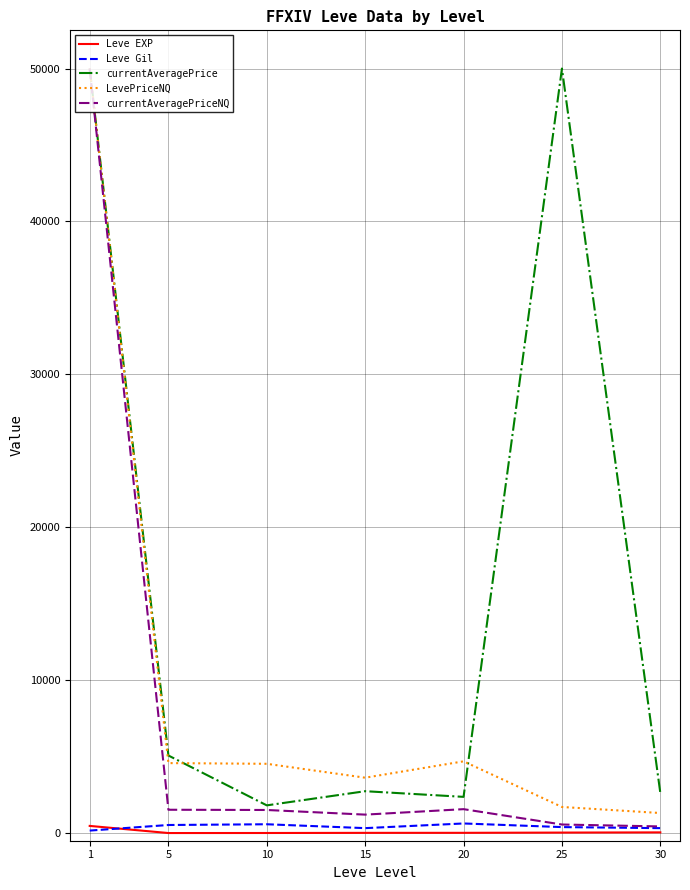

What is the maximum value for LevePriceNQ?

50000.0